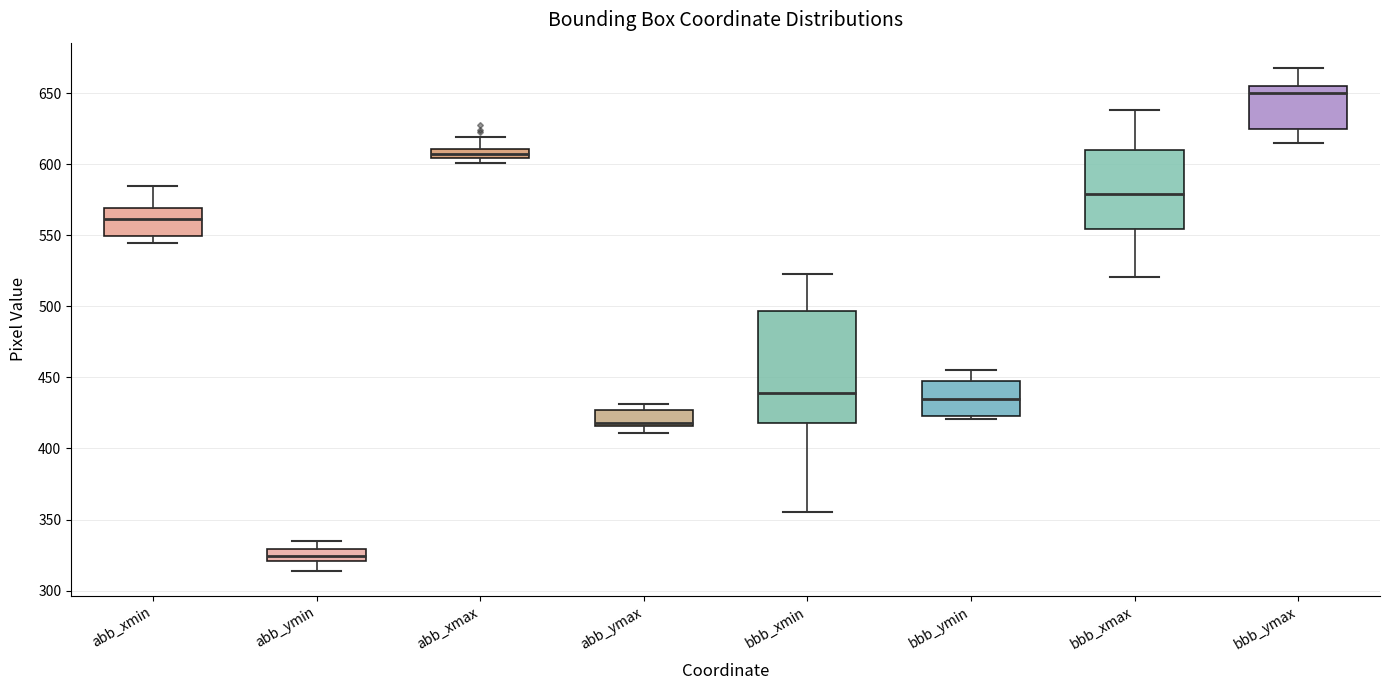

Where does the upper whisker of the box for abb_xmax end on the y-axis? The values are not printed on the chart, so give them approximately, as read against the axis.

620